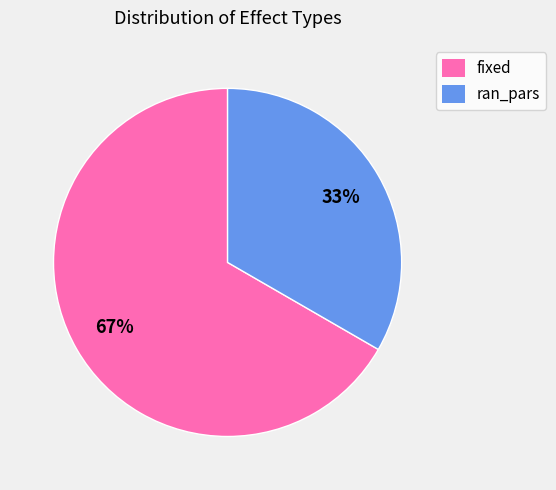

Count the number of slices in the pie.

2